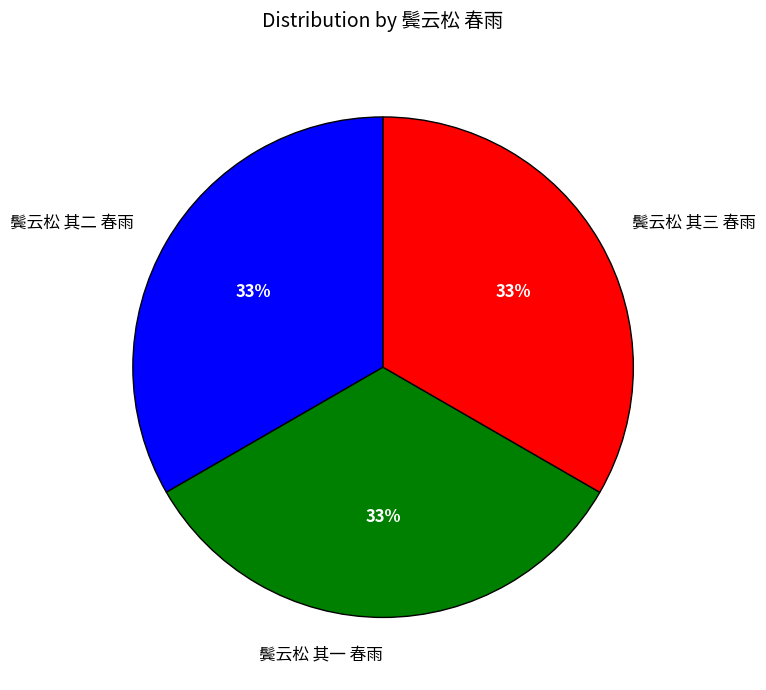

To the nearest percent, what is the combined percentage of 鬓云松 其三 春雨 and 鬓云松 其二 春雨?

67%